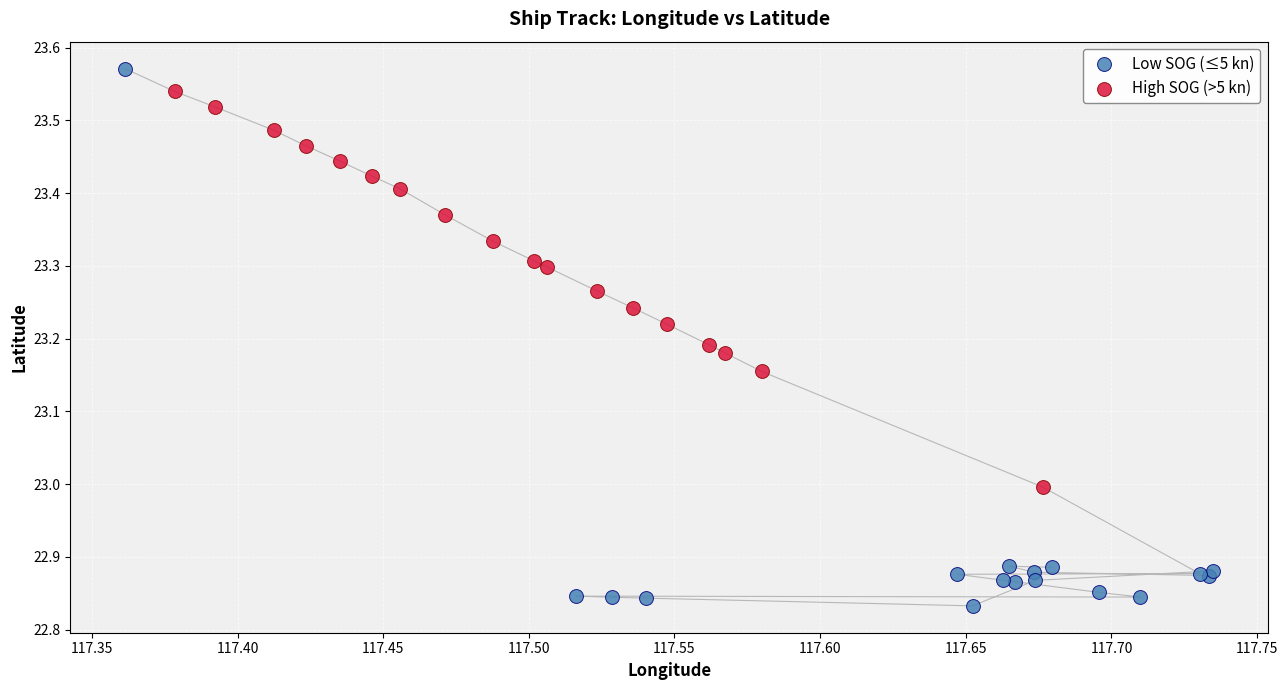

Which series reaches the minimum Y coordinate?

Low SOG (≤5 kn)